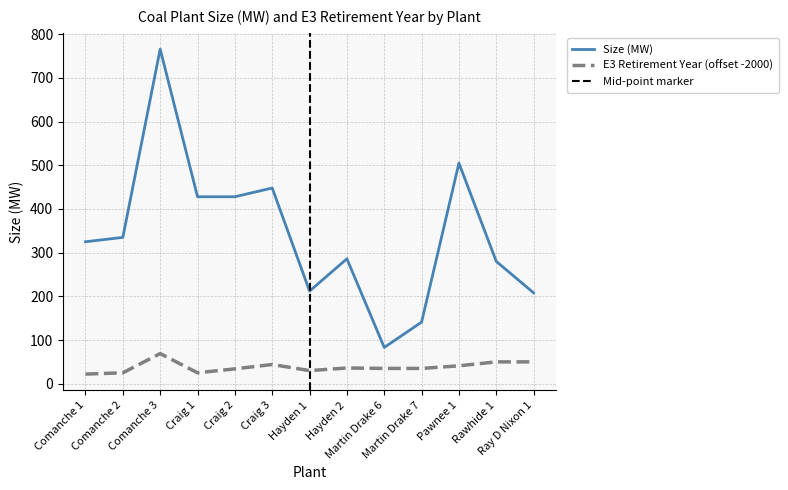

Rank the categories by E3 Retirement Year value from highest to lowest.

Comanche 3, Rawhide 1, Ray D Nixon 1, Craig 3, Pawnee 1, Hayden 2, Martin Drake 6, Martin Drake 7, Craig 2, Hayden 1, Comanche 2, Craig 1, Comanche 1